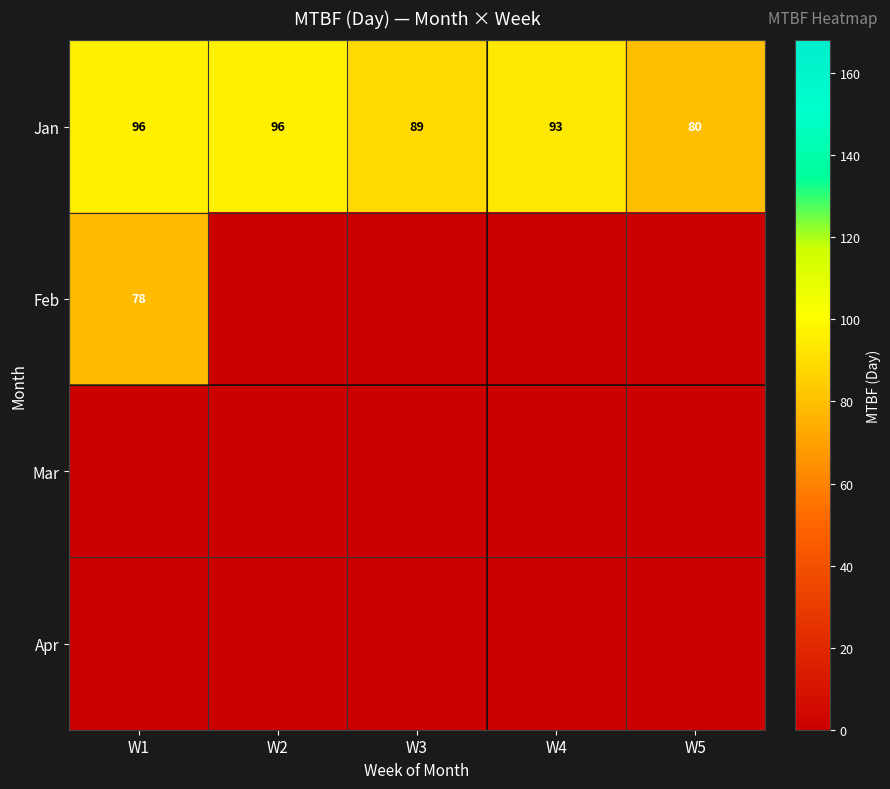

Is it true that Jan equals 96 at W2?

True